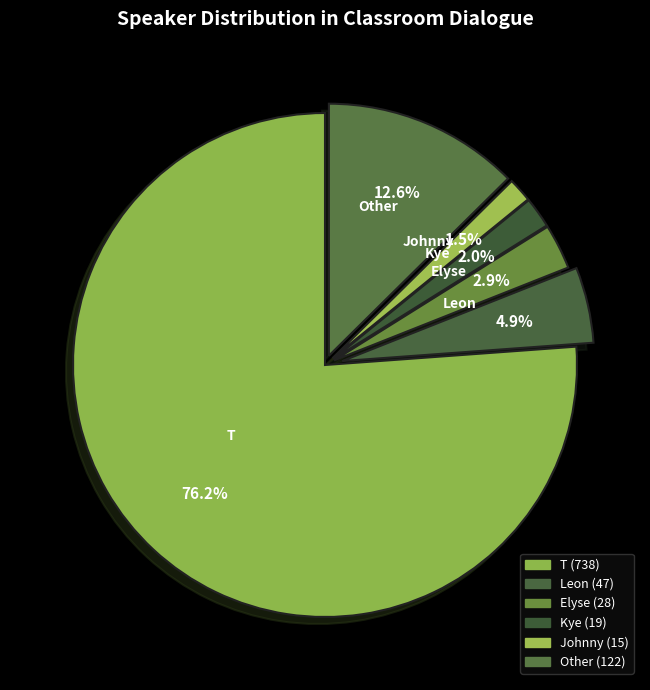

Does any single category account for the majority?

Yes